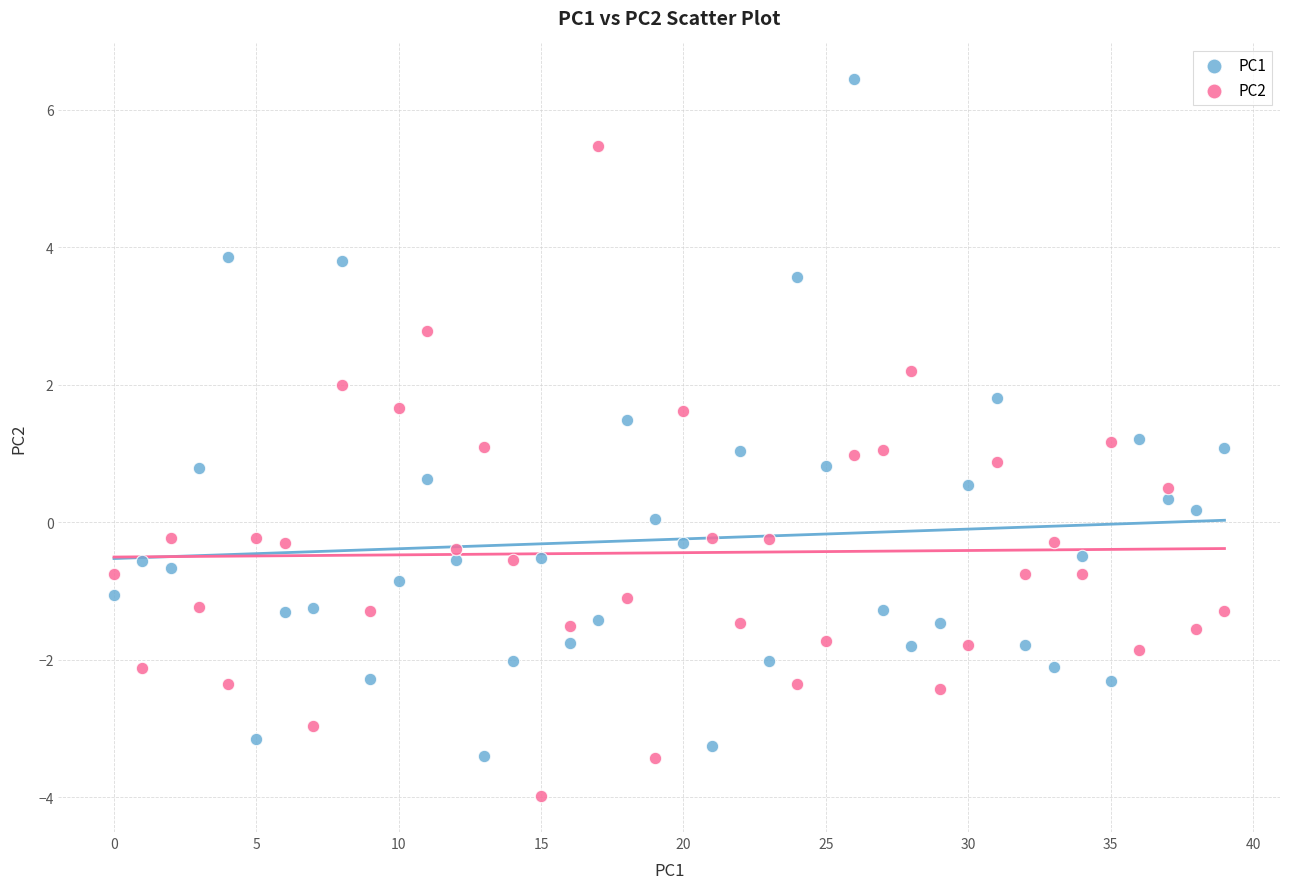

Which series has the widest spread of Y values?

PC1